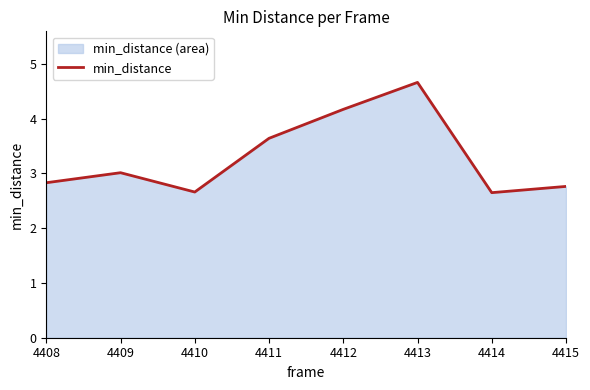

Where is the first local maximum?

4409